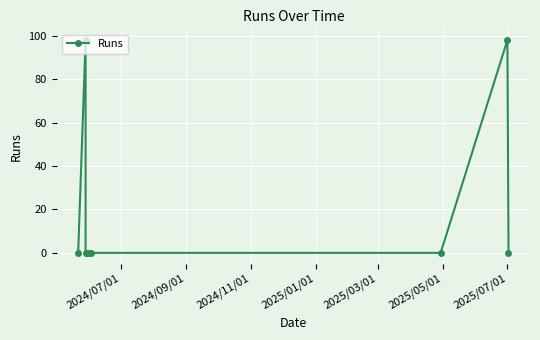

Reading left to right, extract all data points from this chart.

0	98	0	0	0	0	98	0